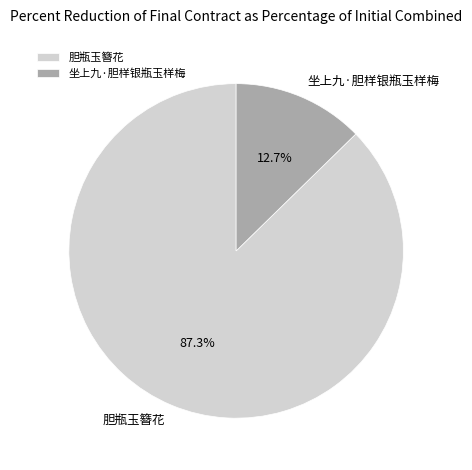

Is it true that 胆瓶玉簪花 is 87% of the pie?

True